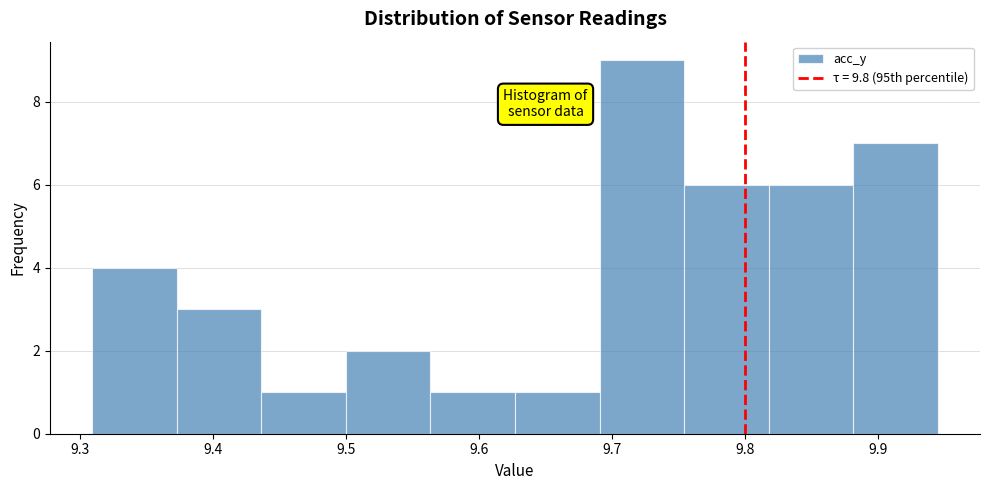

Reading left to right, list every bar in this chart as the range it spans on the x-axis followed by its height. Neither the bar edges nor the heights are printed on the chart, so give them approximately, as read against the axes.

9.31 to 9.37: 4
9.37 to 9.44: 3
9.44 to 9.50: 1
9.50 to 9.56: 2
9.56 to 9.63: 1
9.63 to 9.69: 1
9.69 to 9.75: 9
9.75 to 9.82: 6
9.82 to 9.88: 6
9.88 to 9.95: 7